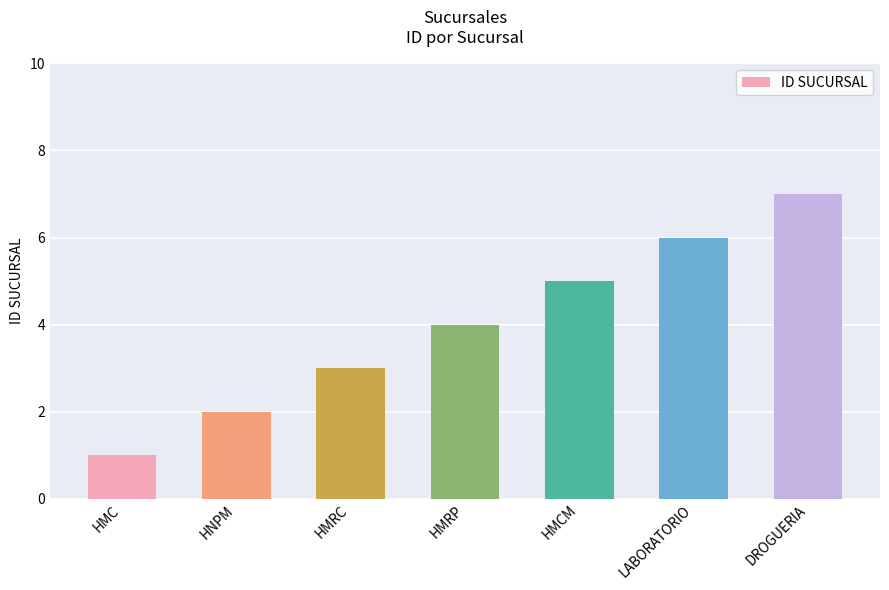

What value does the data have at HMCM?

5